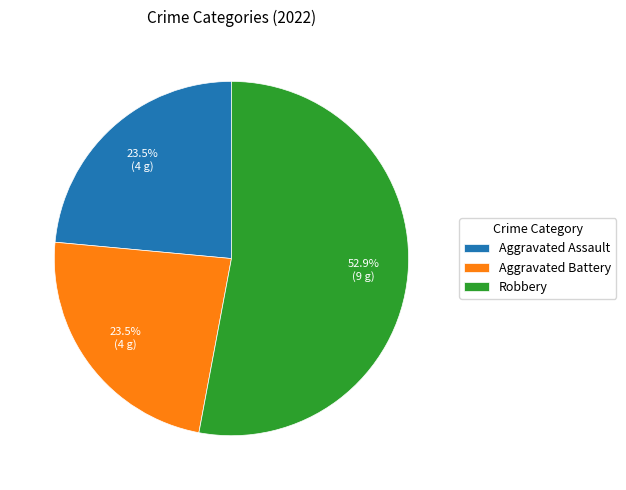

How many slices are in this pie chart?

3